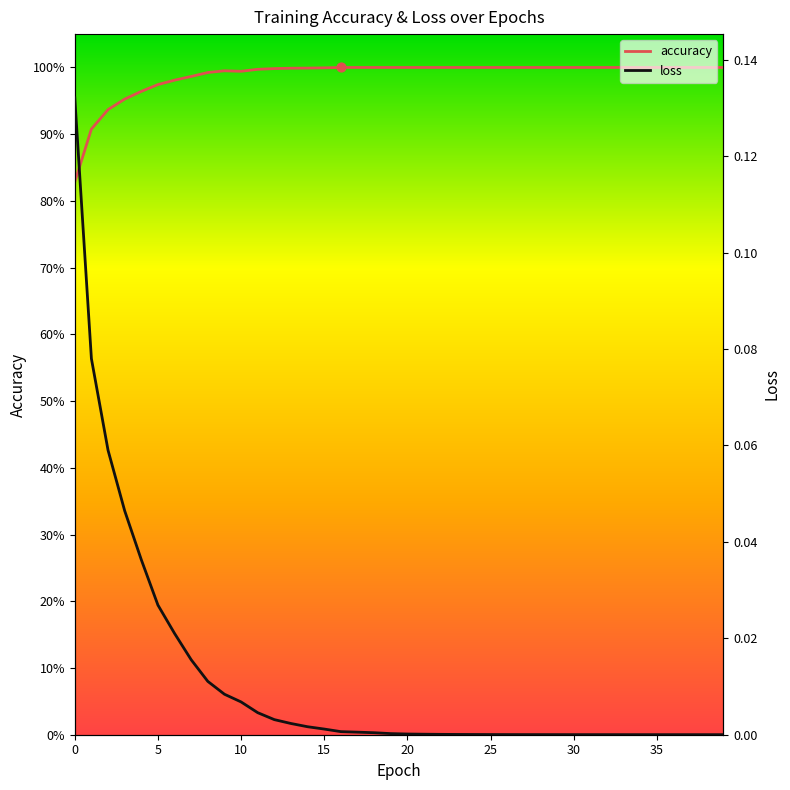

What is the total value across all series at 35?

1.0